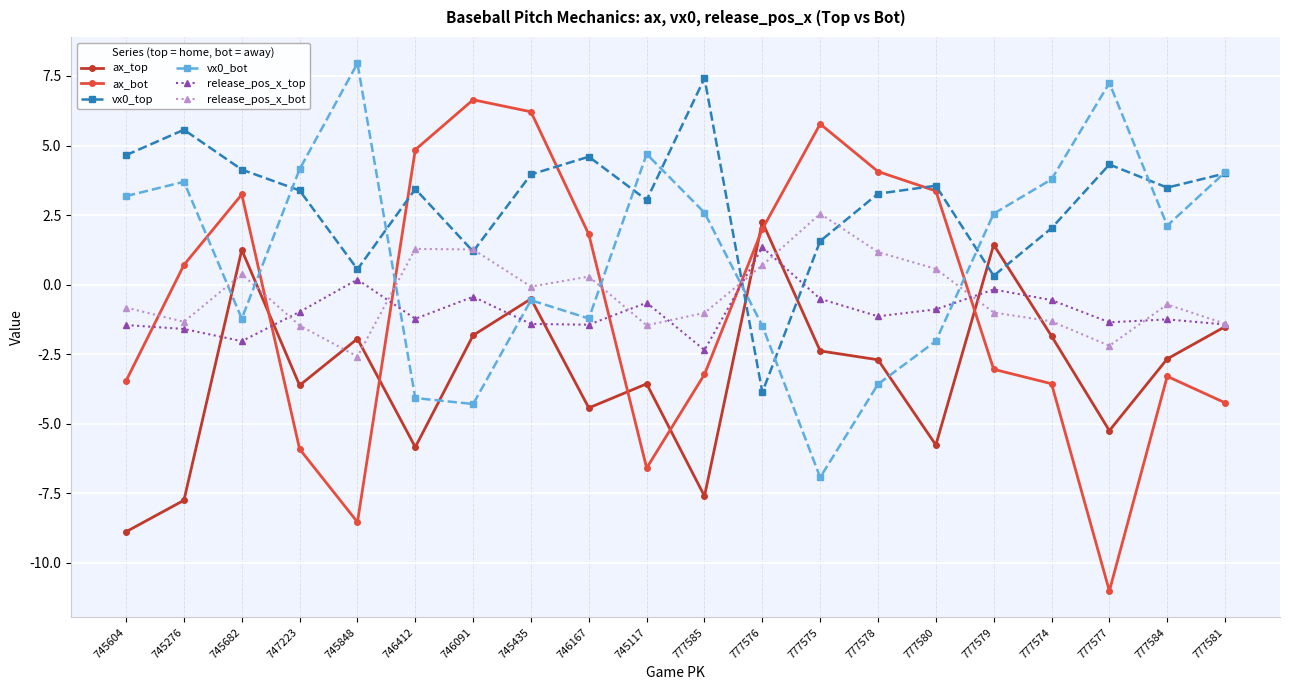

What is the approximate value of ax_bot at 777576?

2.0